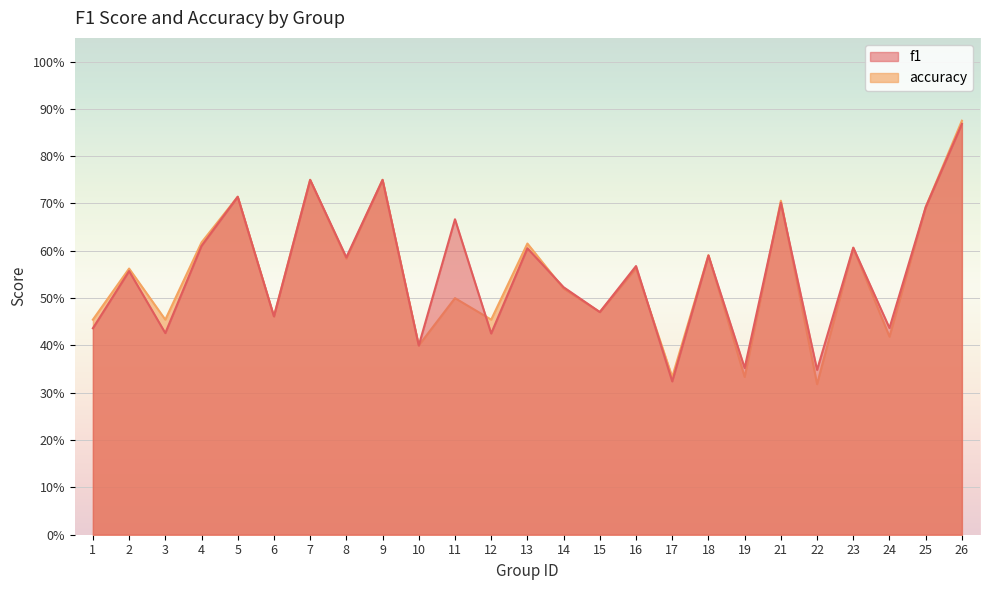

What value does the accuracy series have at 5?

0.7